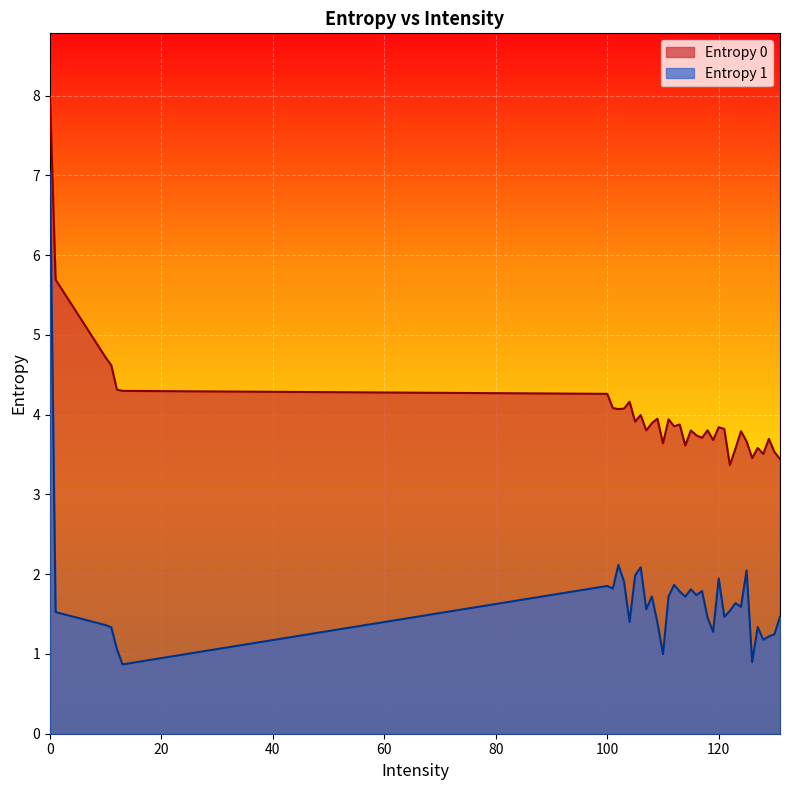

Where is the first local maximum for Entropy 0?

104